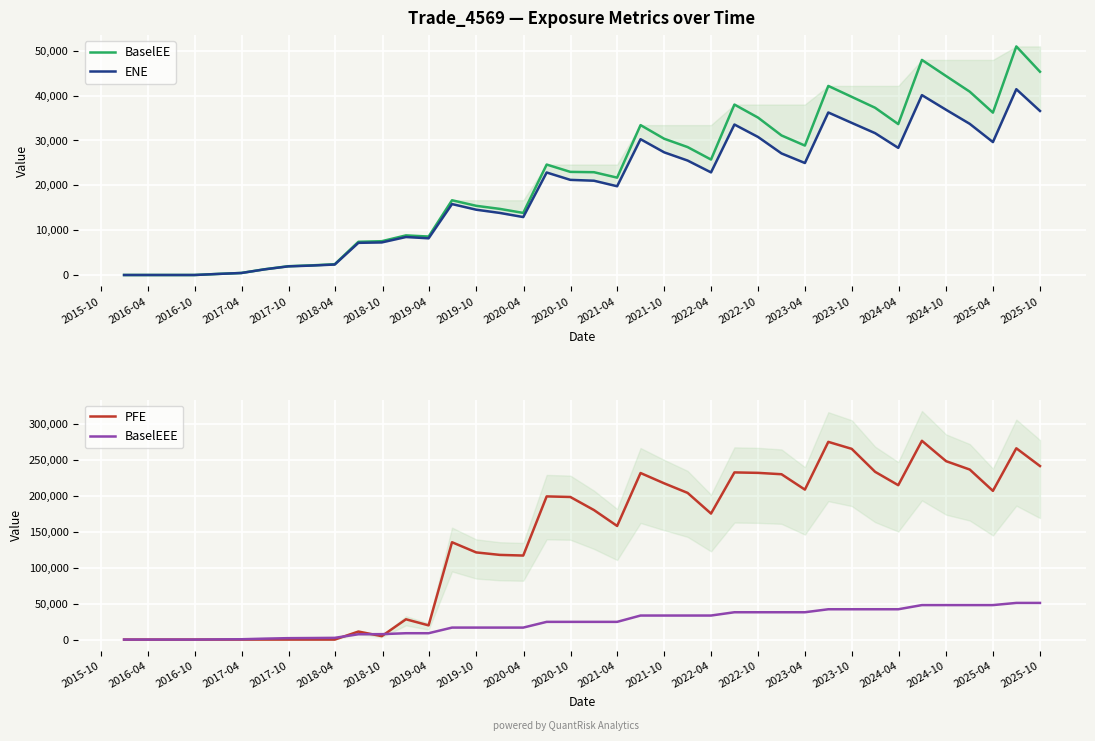

What is the highest value of the BaselEE series?

50951.4